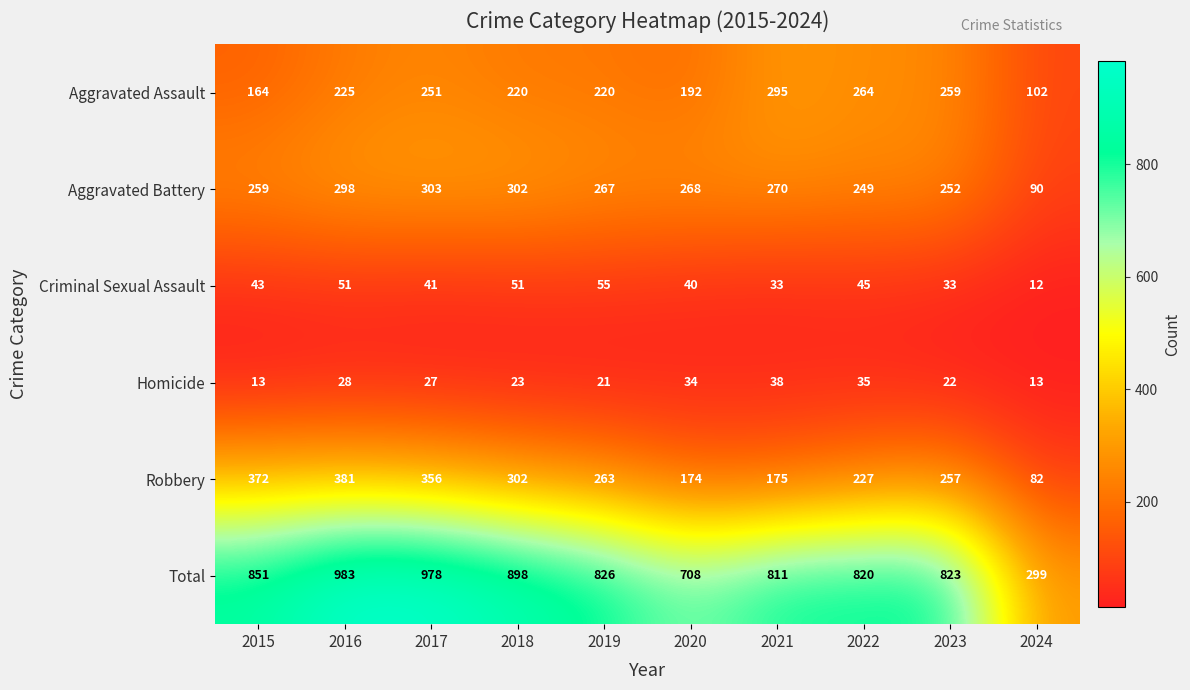

At how many categories does at least one series exceed 623?

9